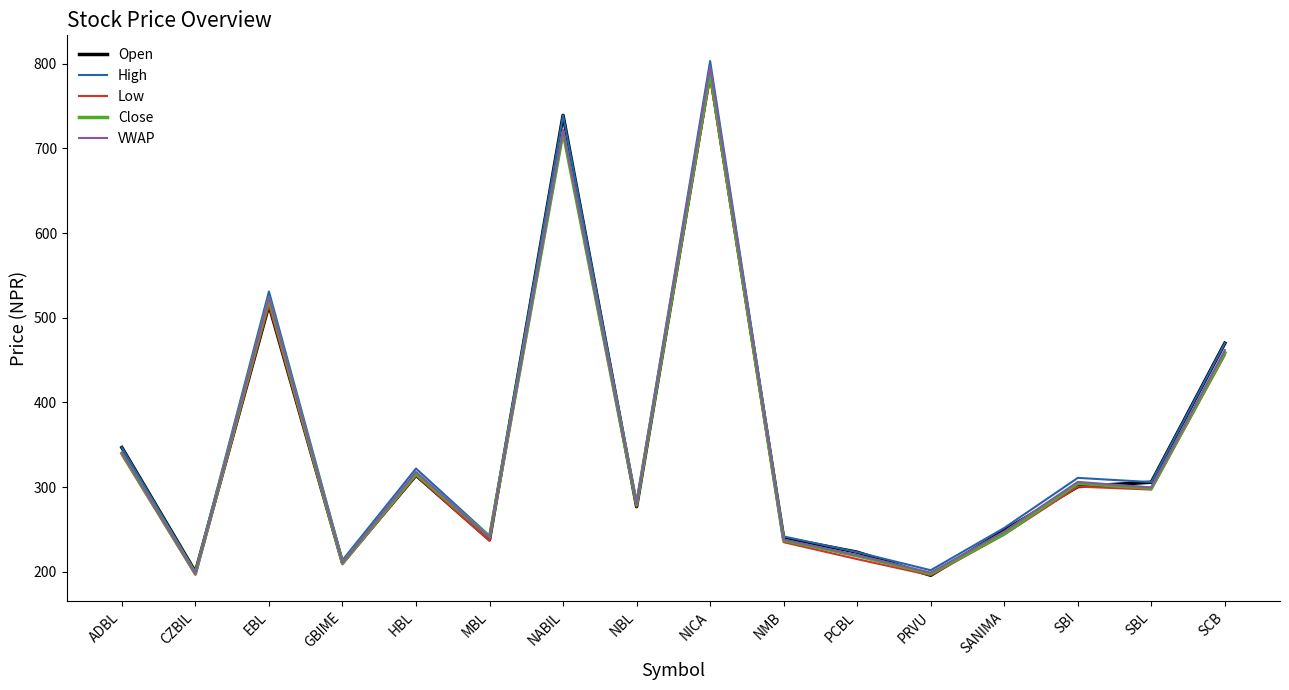

In High, how many points are higher than both neighbors (excluding endpoints)?

5